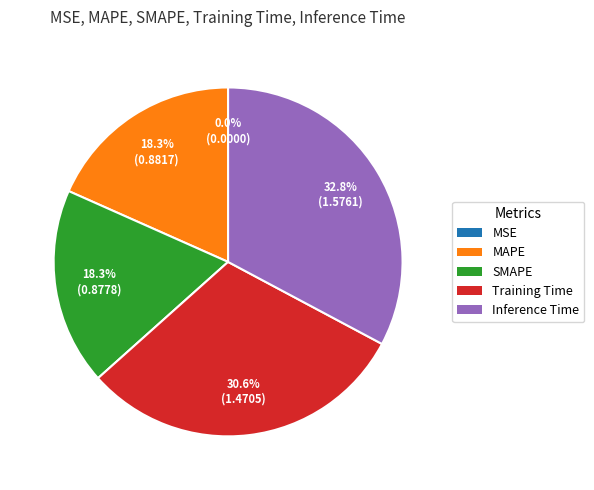

To the nearest percent, what is the combined percentage of MAPE and SMAPE?

37%